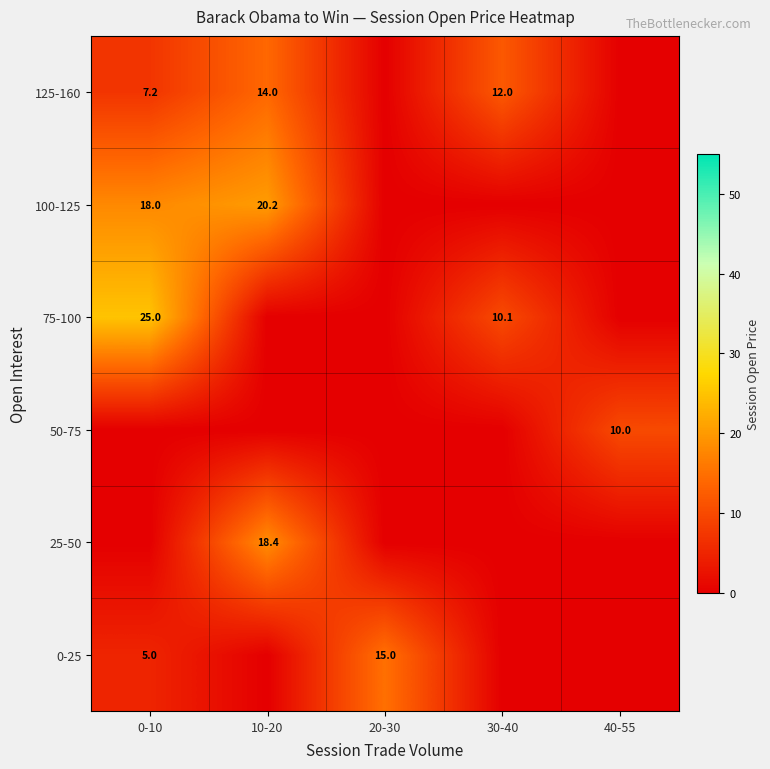

True or false: 100-125 has a value of 20.2 at 10-20.

True